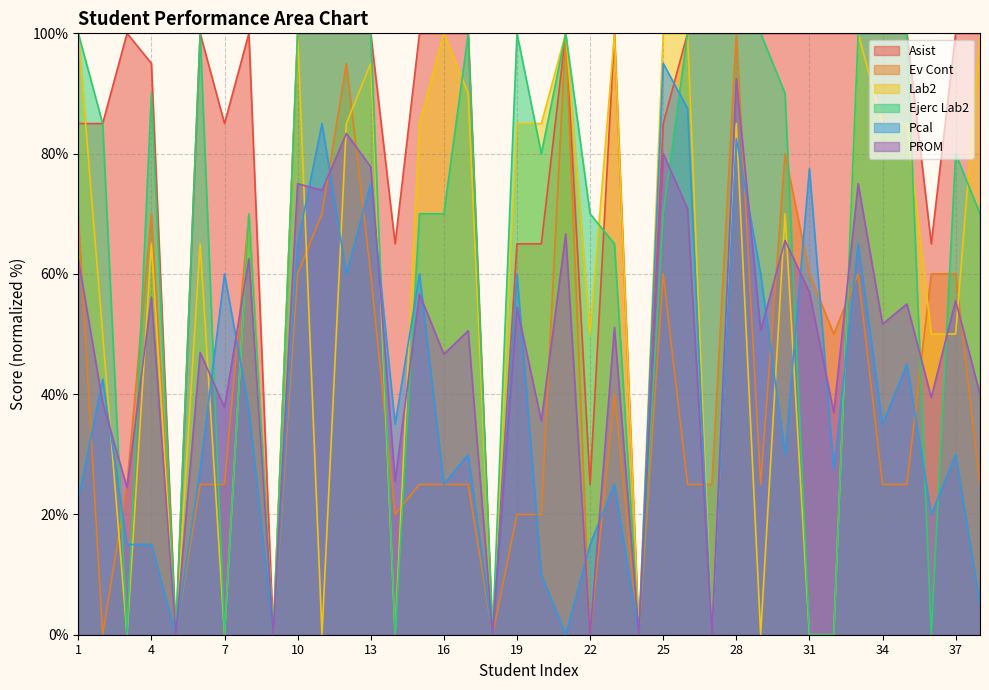

Which series has the largest range (max minus min)?

Asist